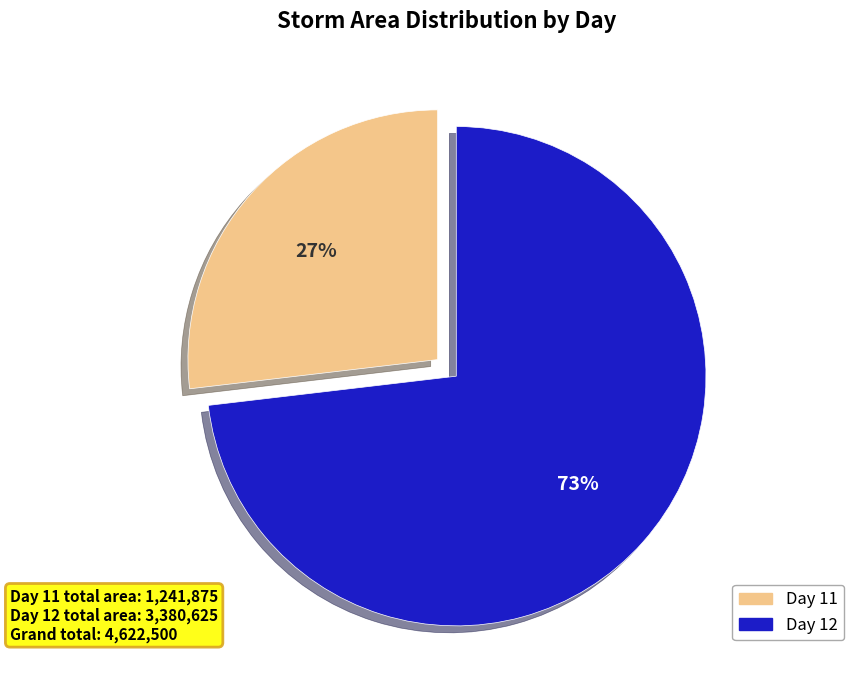

Does any single category account for the majority?

Yes